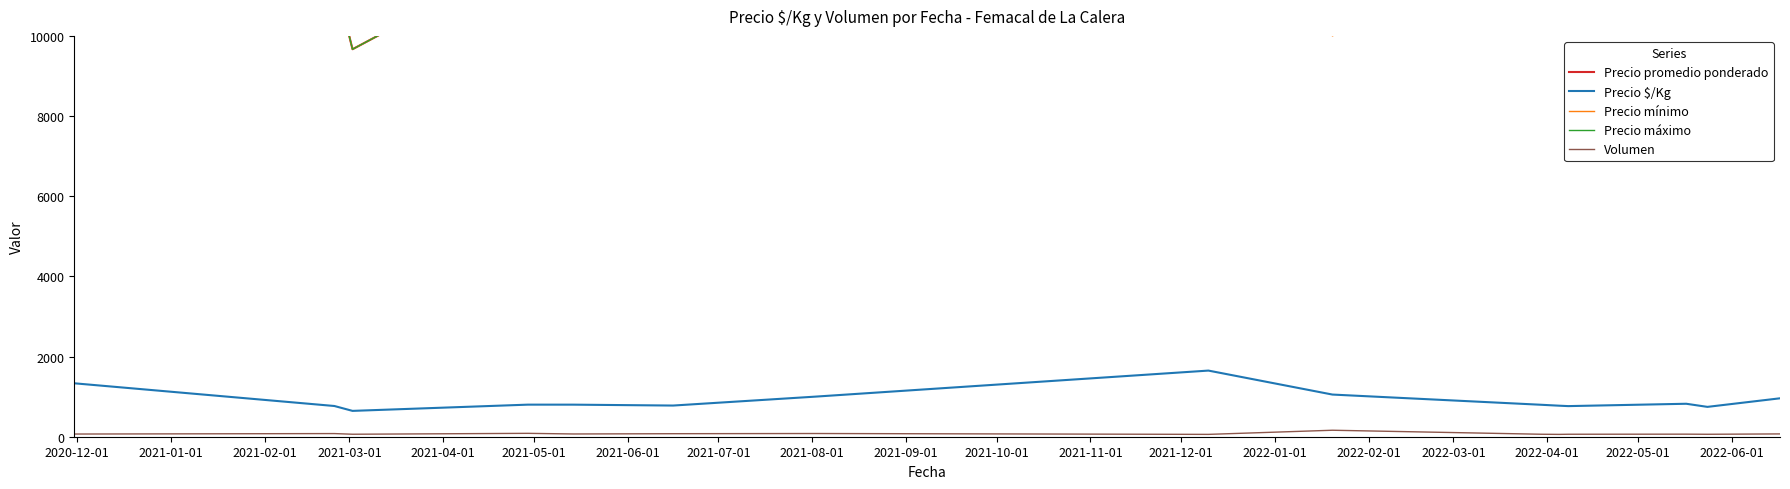

True or false: Precio promedio ponderado and Precio $/Kg intersect in this chart.

False